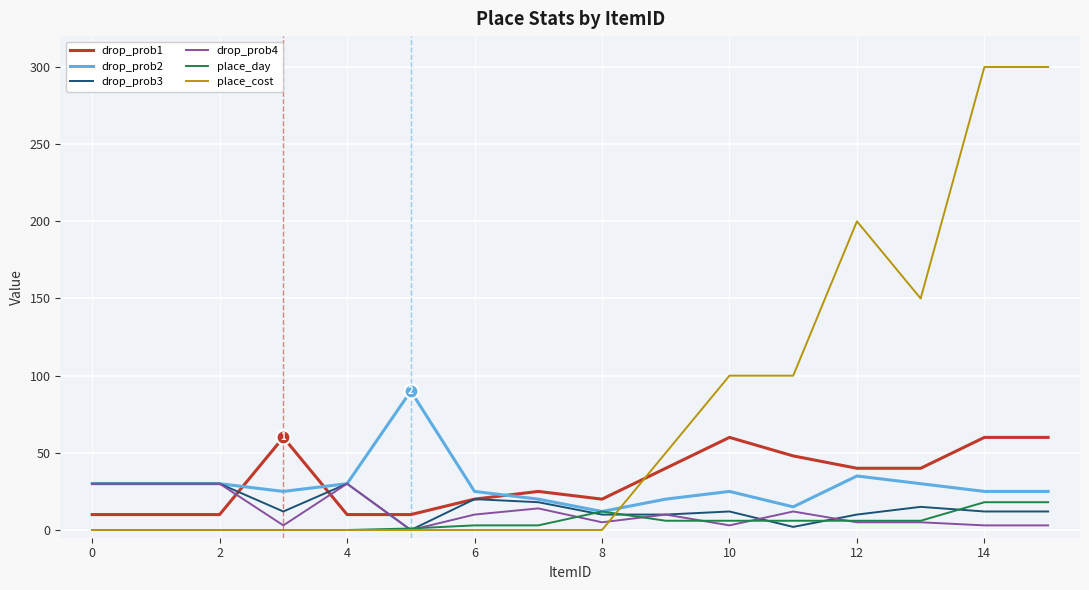

True or false: place_day and drop_prob1 intersect in this chart.

False